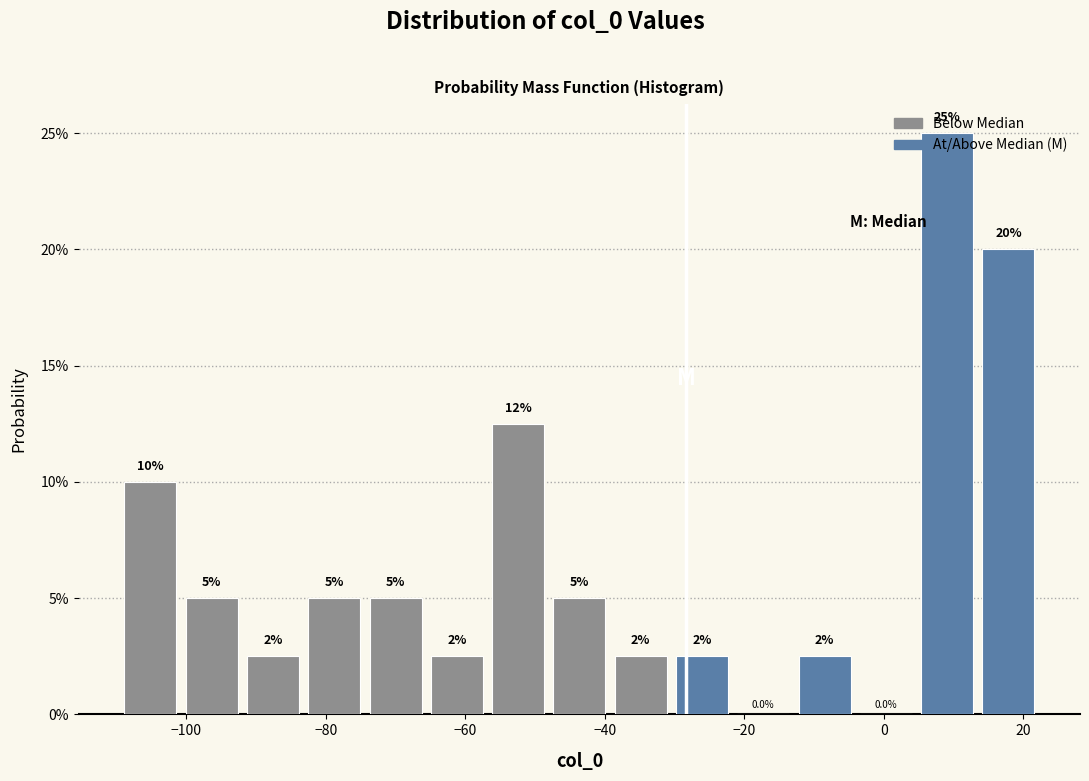

Which range on the x-axis has the tallest bar?

4 to 14